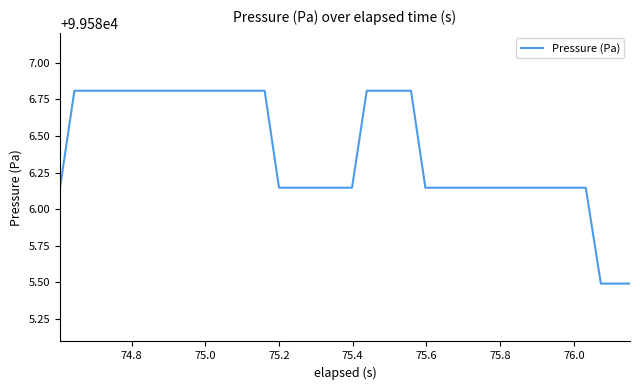

What is the difference between the maximum and minimum values?

1.3